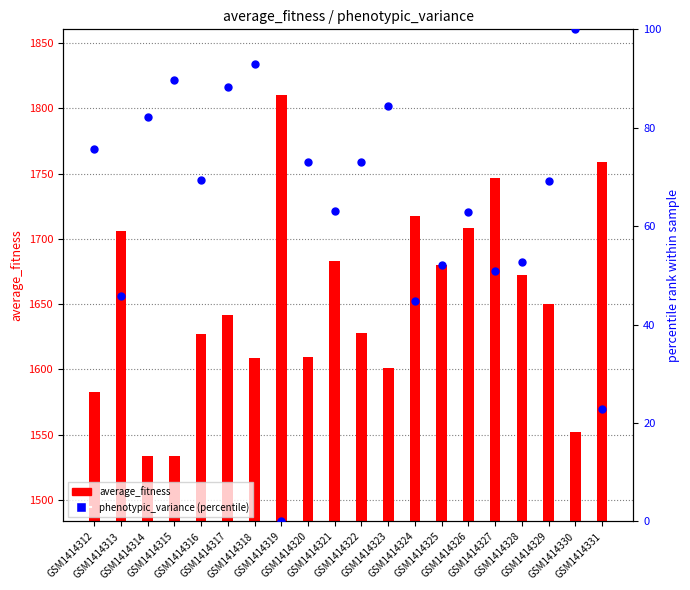

Which series reaches the maximum Y coordinate?

average_fitness